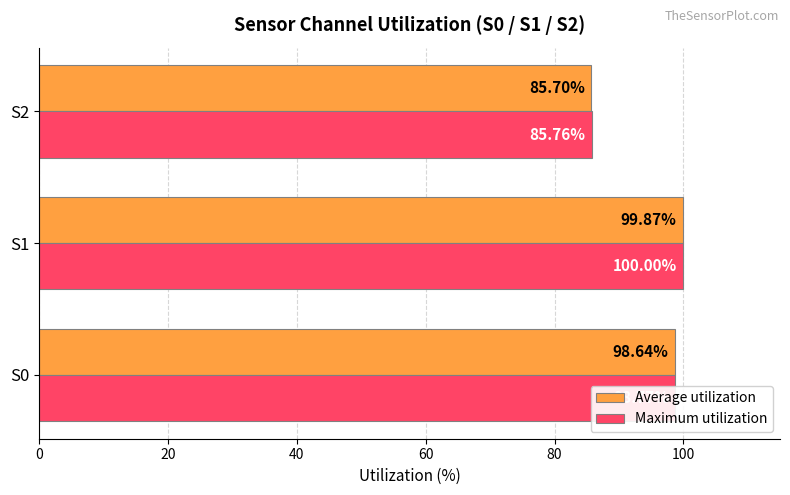

Between S1 and S2, which series saw the biggest shift?

Maximum utilization